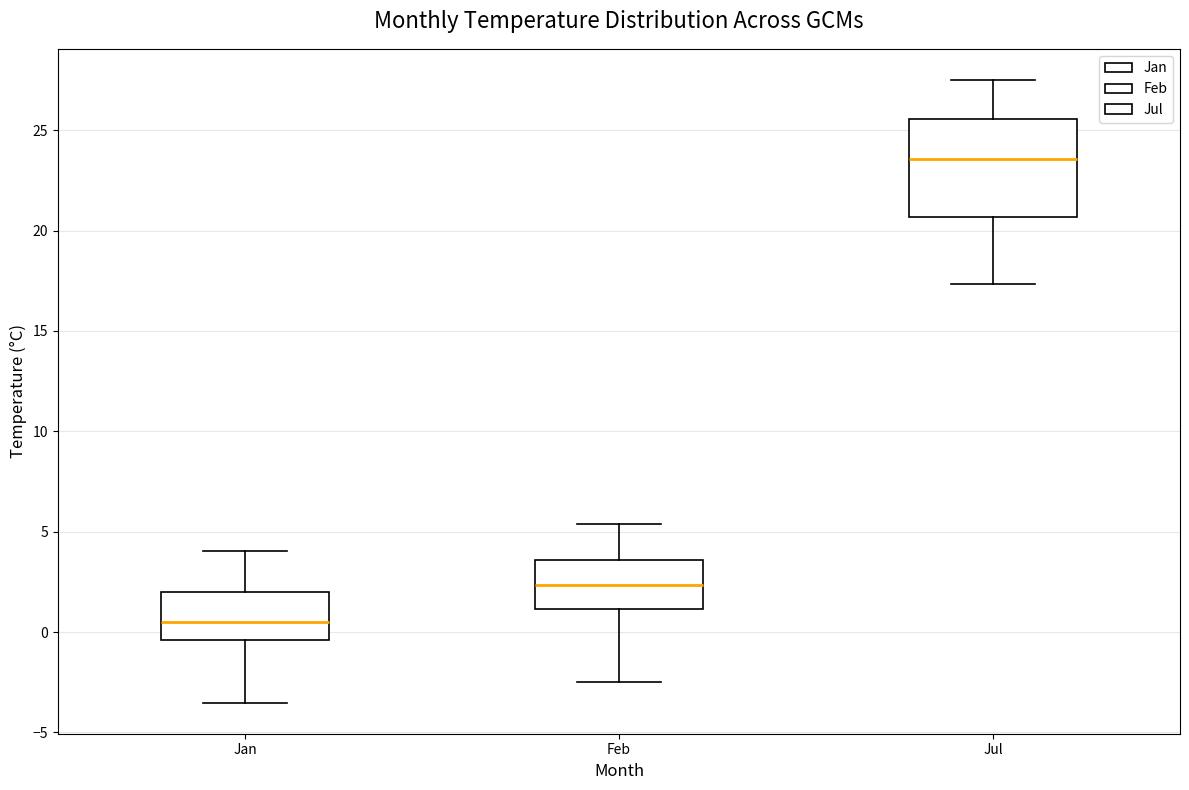

Which box's median line is the lowest?

Jan